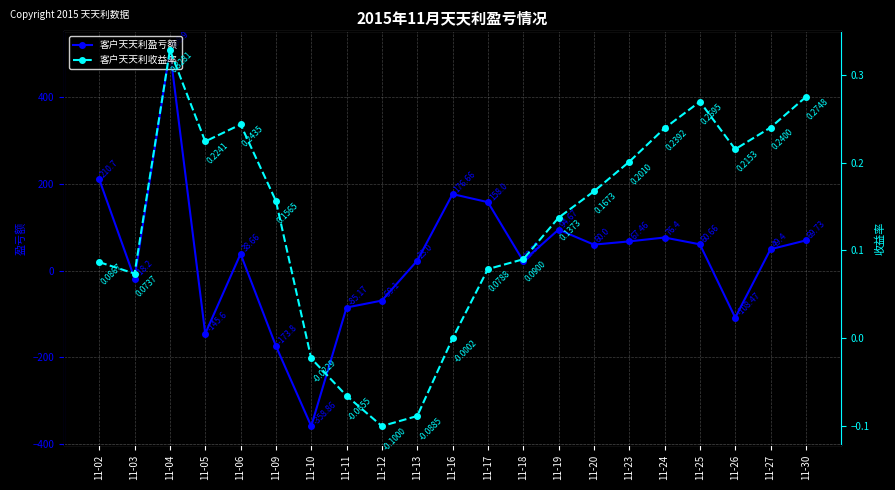

How many intersections are there between 客户天天利收益率 and 客户天天利盈亏额?

8